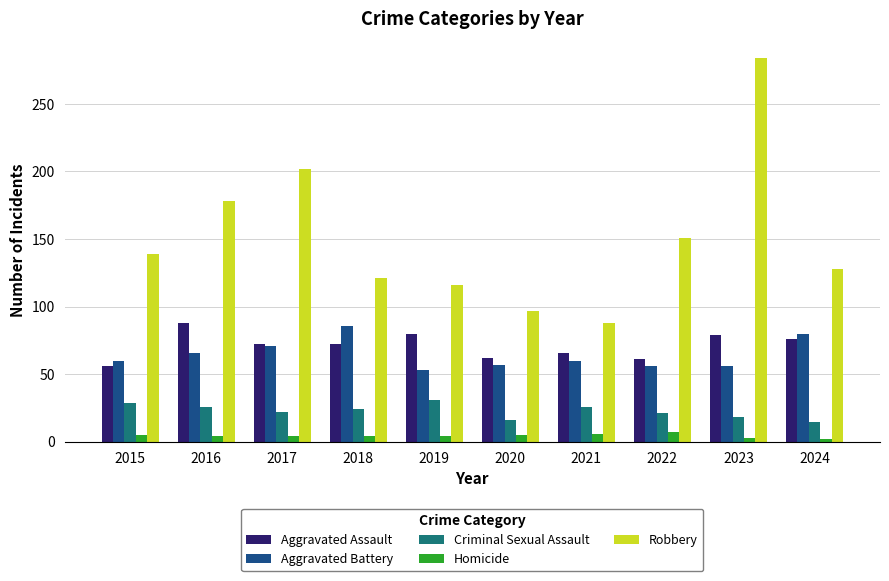

Read the Aggravated Assault value at 2019.

80